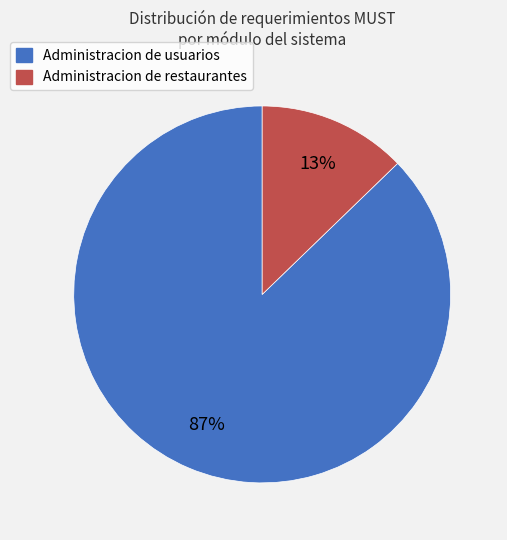

What is the smallest slice in the pie chart?

Administracion de restaurantes